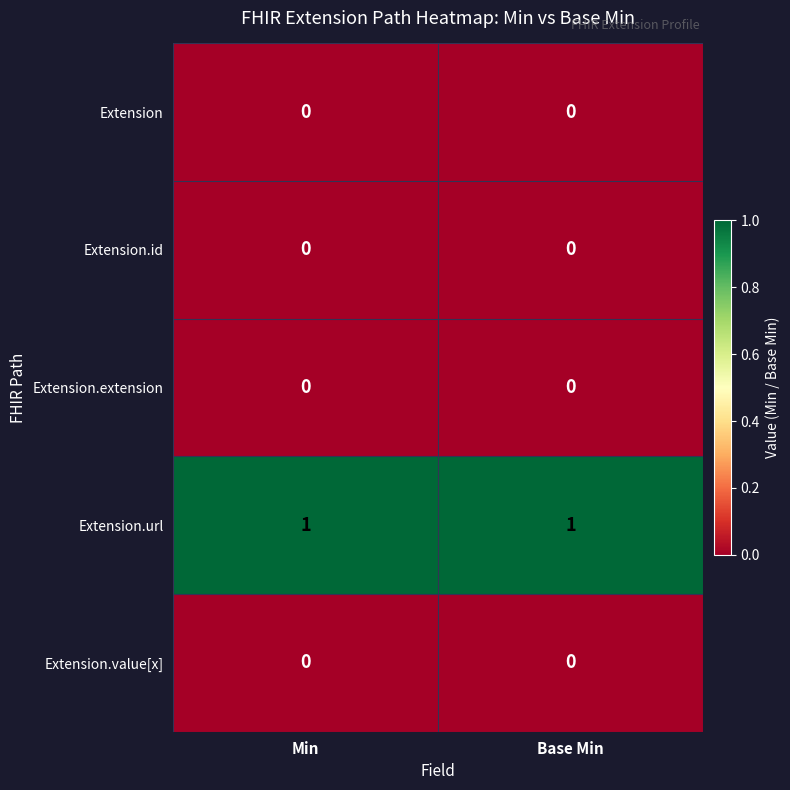

True or false: Extension.url has a value of 2 at Min.

False